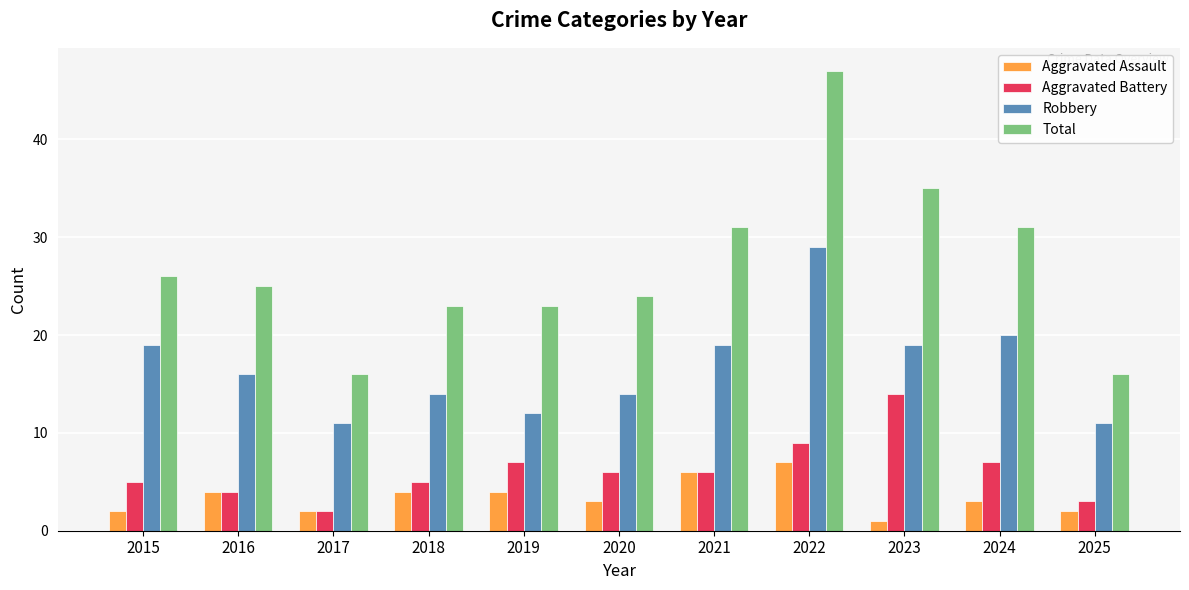

What value does the Aggravated Assault series have at 2017?

2